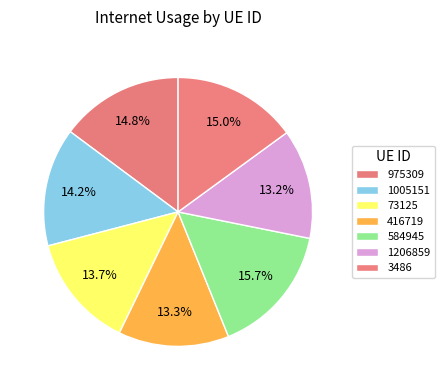

Is 73125 the majority of the pie?

No